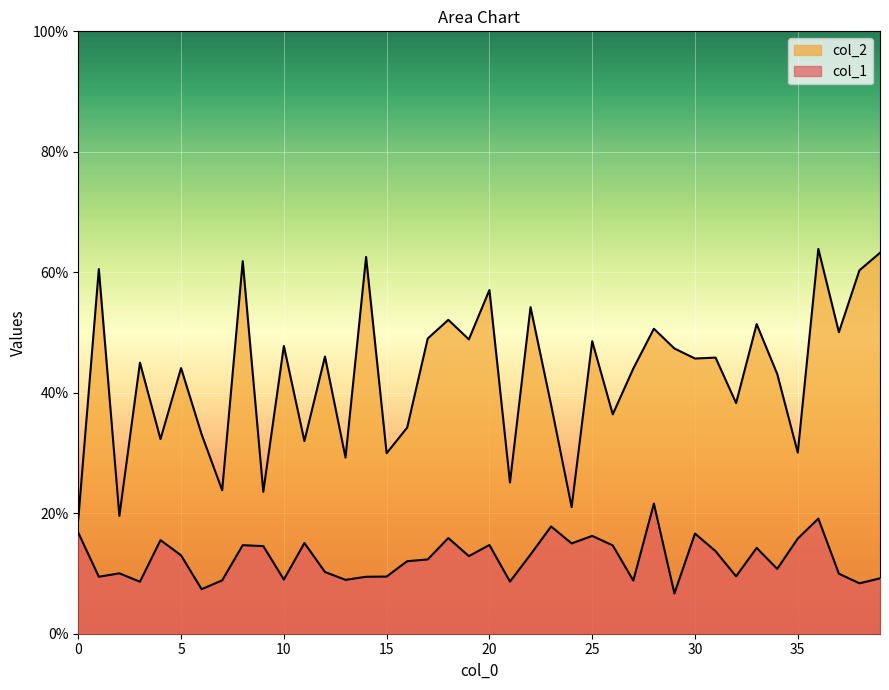

Where is col_1 nearest to the value 0?

29